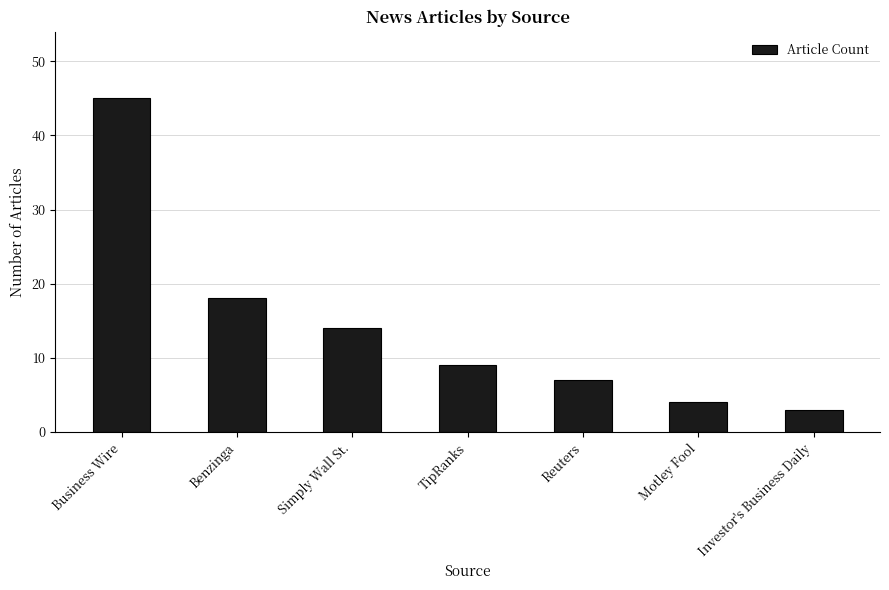

What is the sum of the values at Business Wire and Reuters?

52